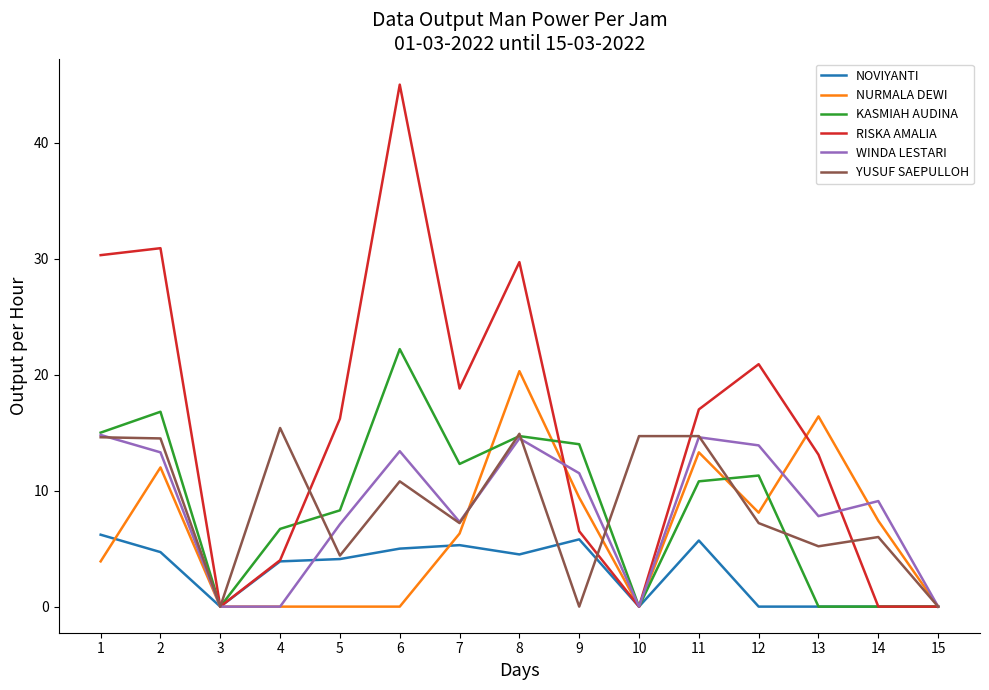

Rank the series at 6 from lowest to highest value.

NURMALA DEWI, NOVIYANTI, YUSUF SAEPULLOH, WINDA LESTARI, KASMIAH AUDINA, RISKA AMALIA